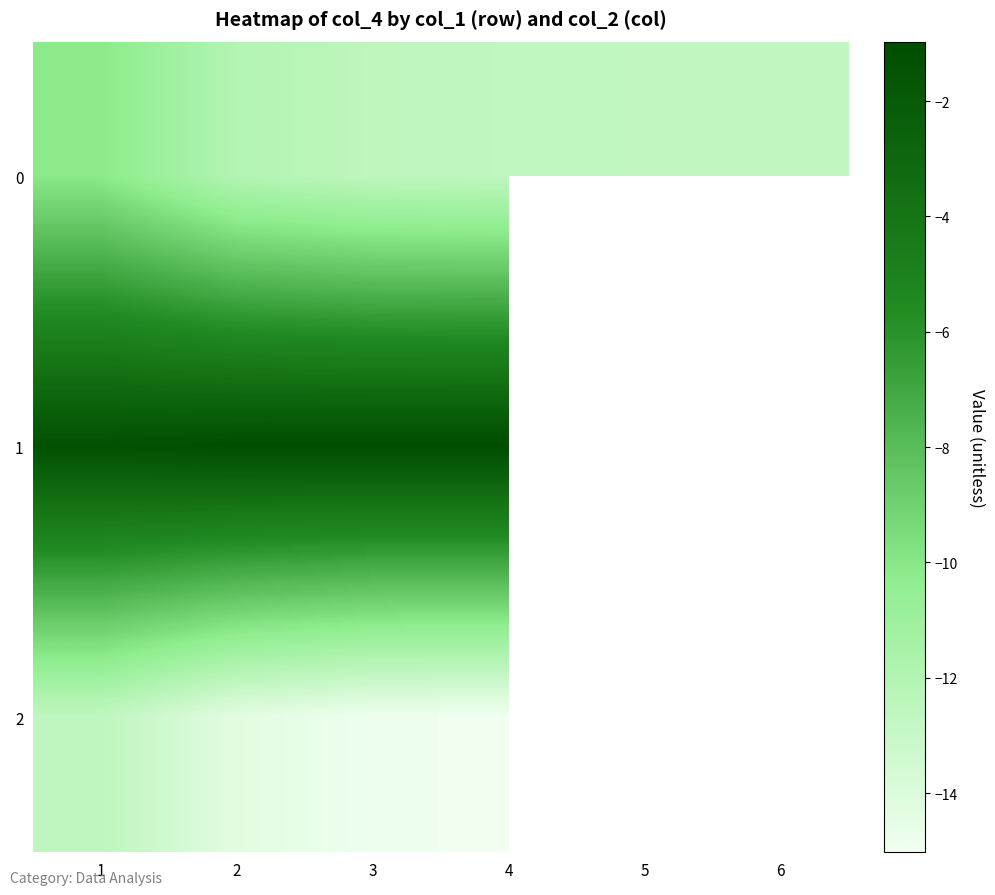

True or false: 2 has a value of -3.2 at 4.

False